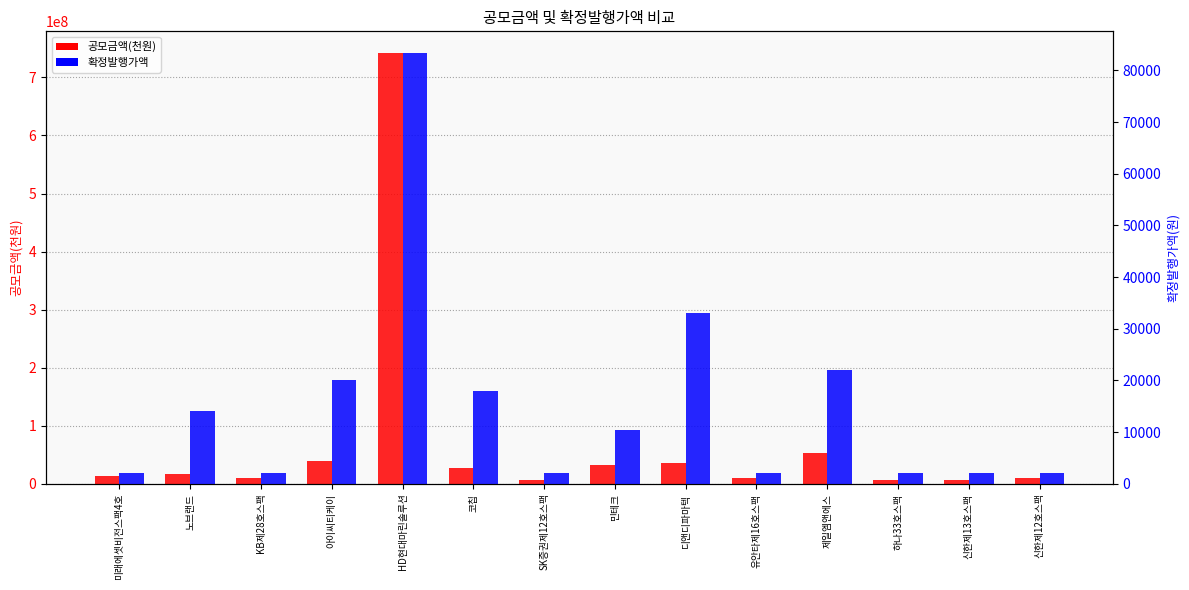

What is the sum of the 확정발행가액 values at 노브랜드 and 민테크?

24500